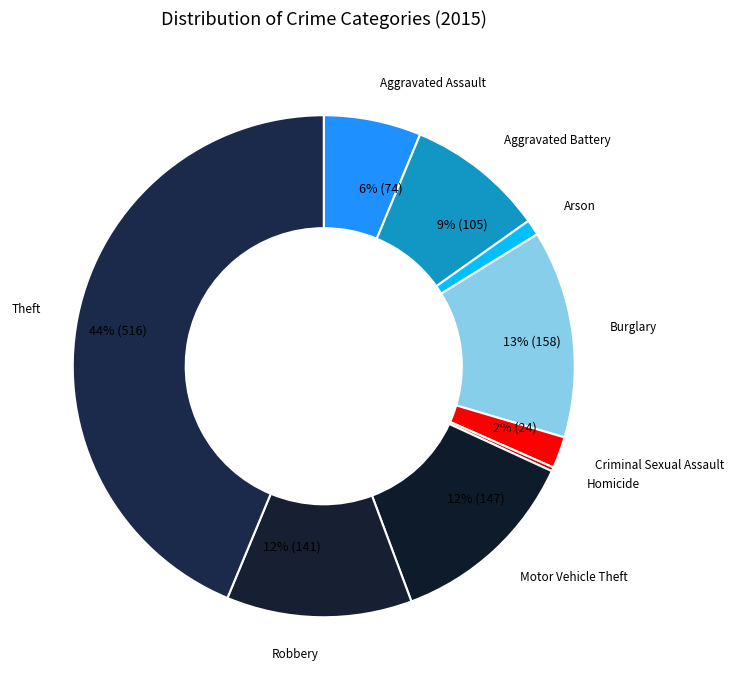

Combined, do Aggravated Assault and Burglary account for over 50%?

No